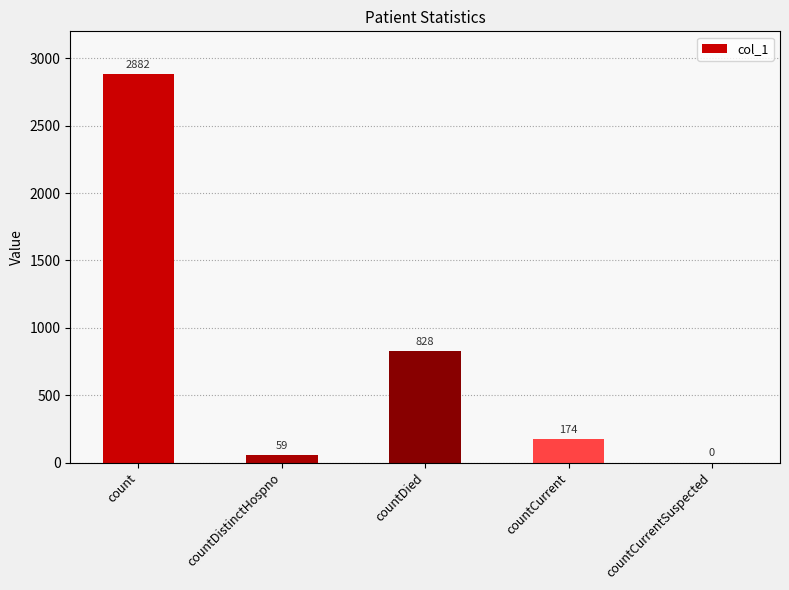

Which has a higher value, countCurrent or count?

count